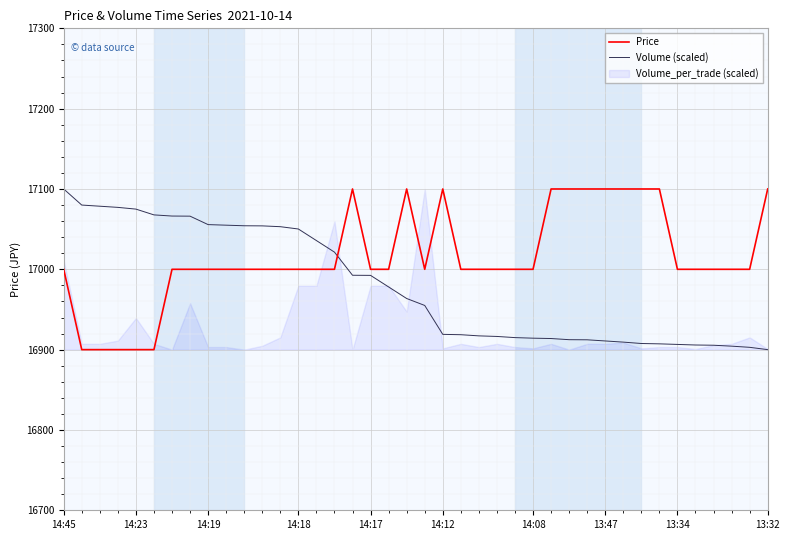

The Price series shows 9479.8 at 33. True or false?

False